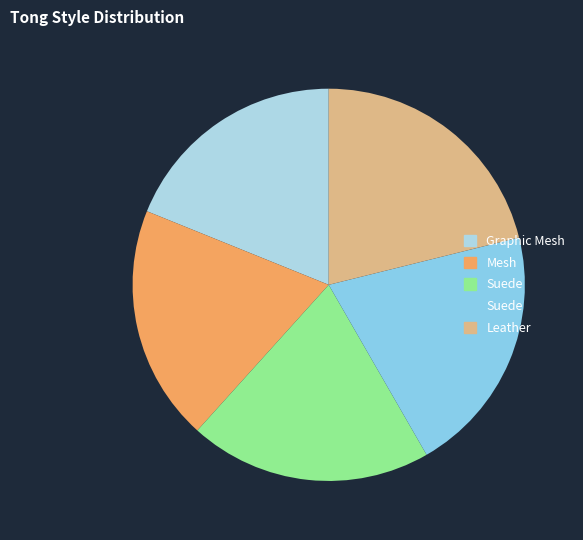

Count the number of slices in the pie.

5